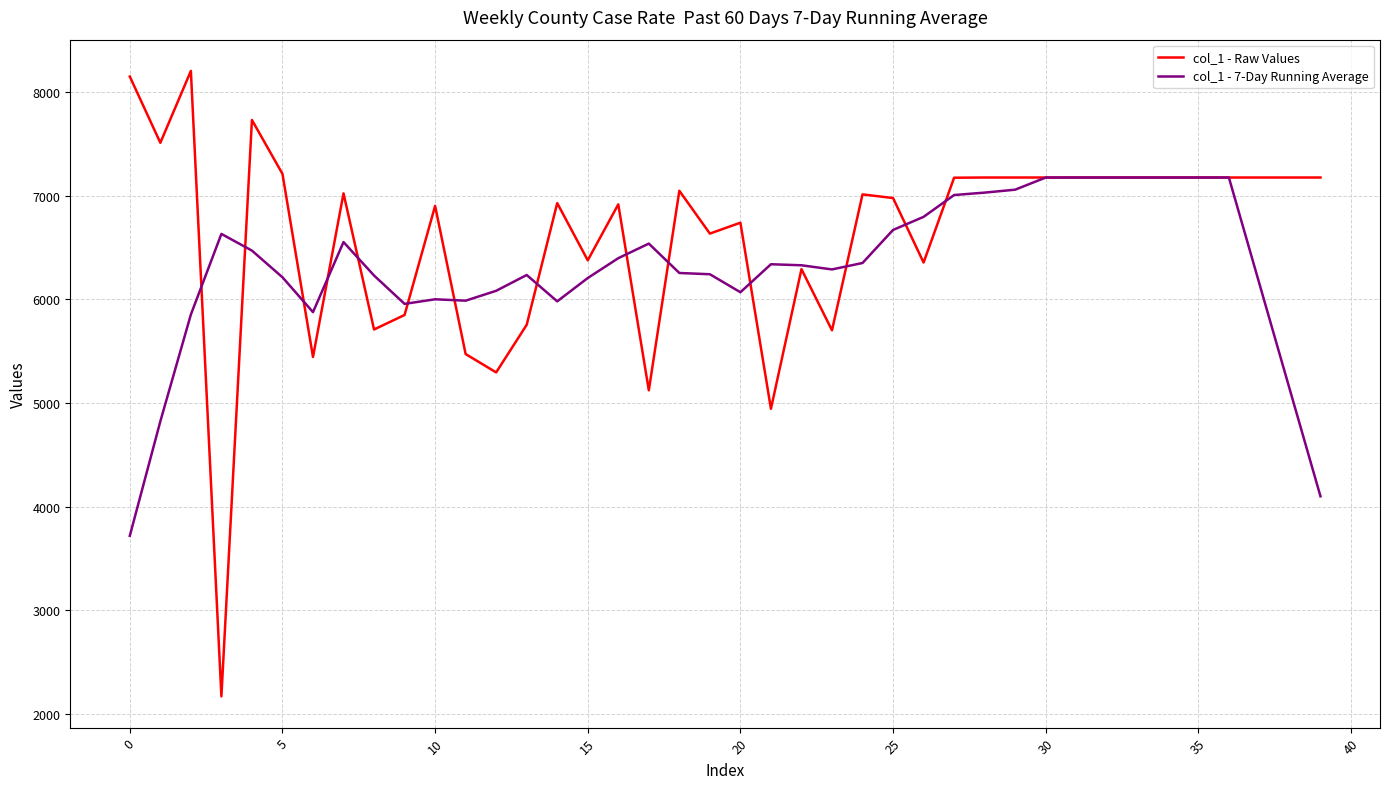

What is the maximum value shown in the chart?

8203.0